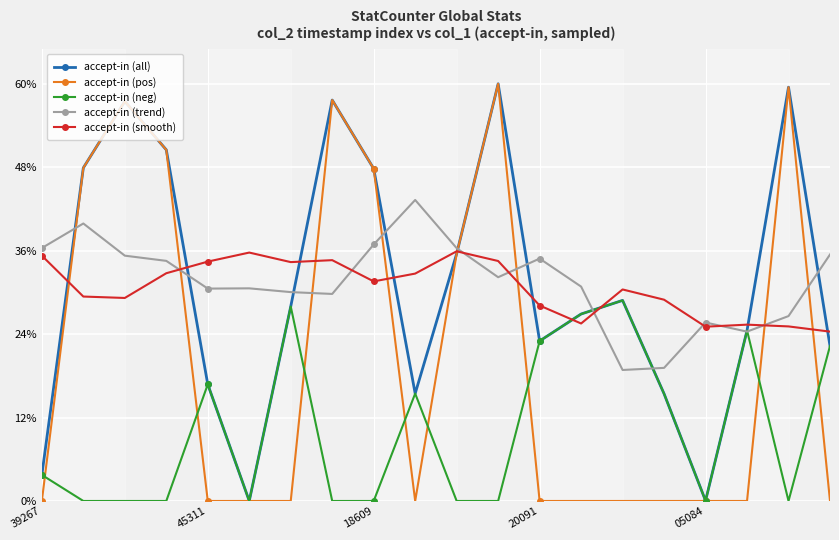

Does the chart have visible grid lines?

Yes